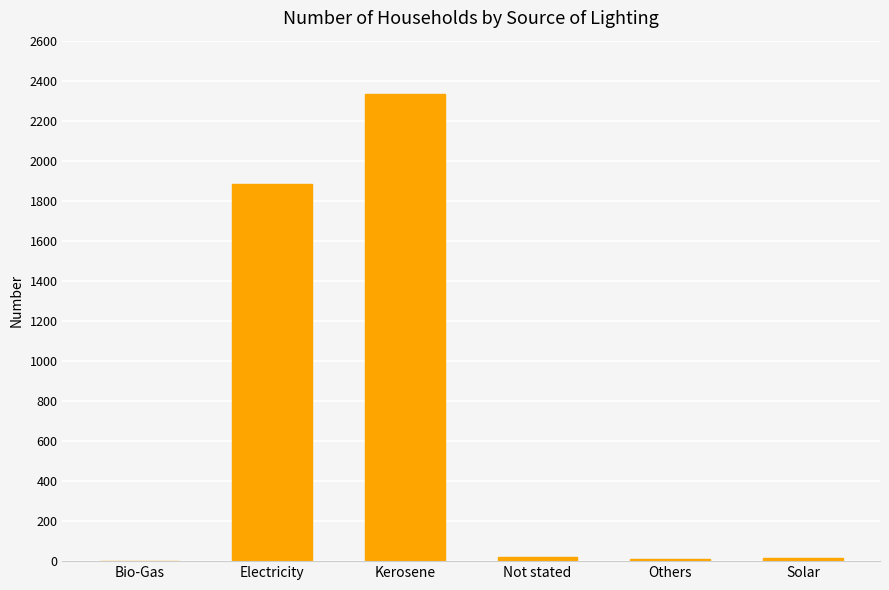

What is the greatest value displayed?

2335